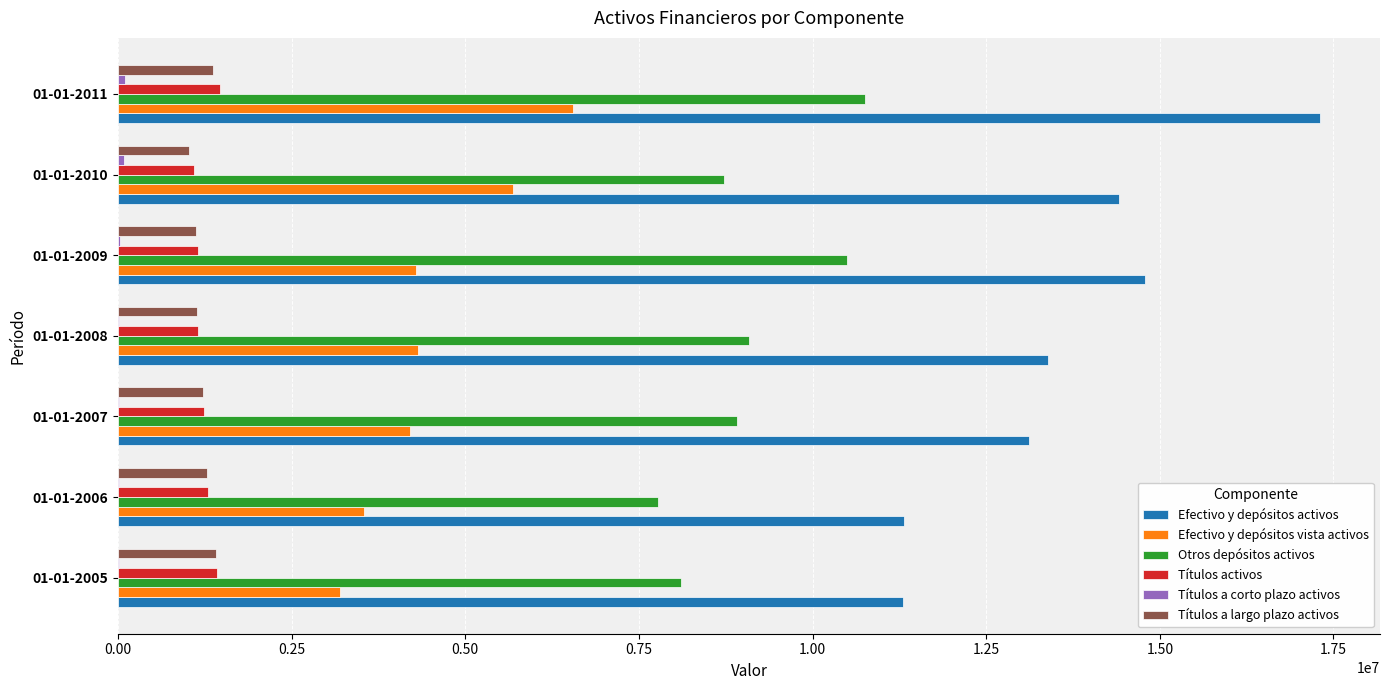

The value of Efectivo y depósitos activos at 01-01-2007 is 17204123. True or false?

False